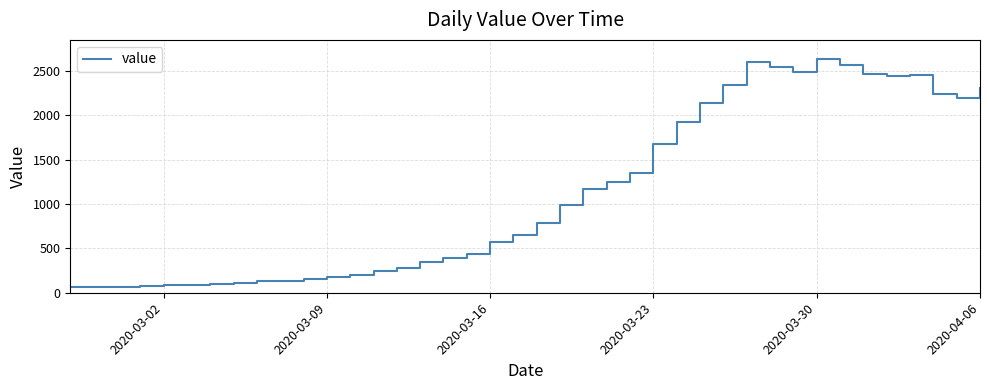

What is the greatest value displayed?

2640